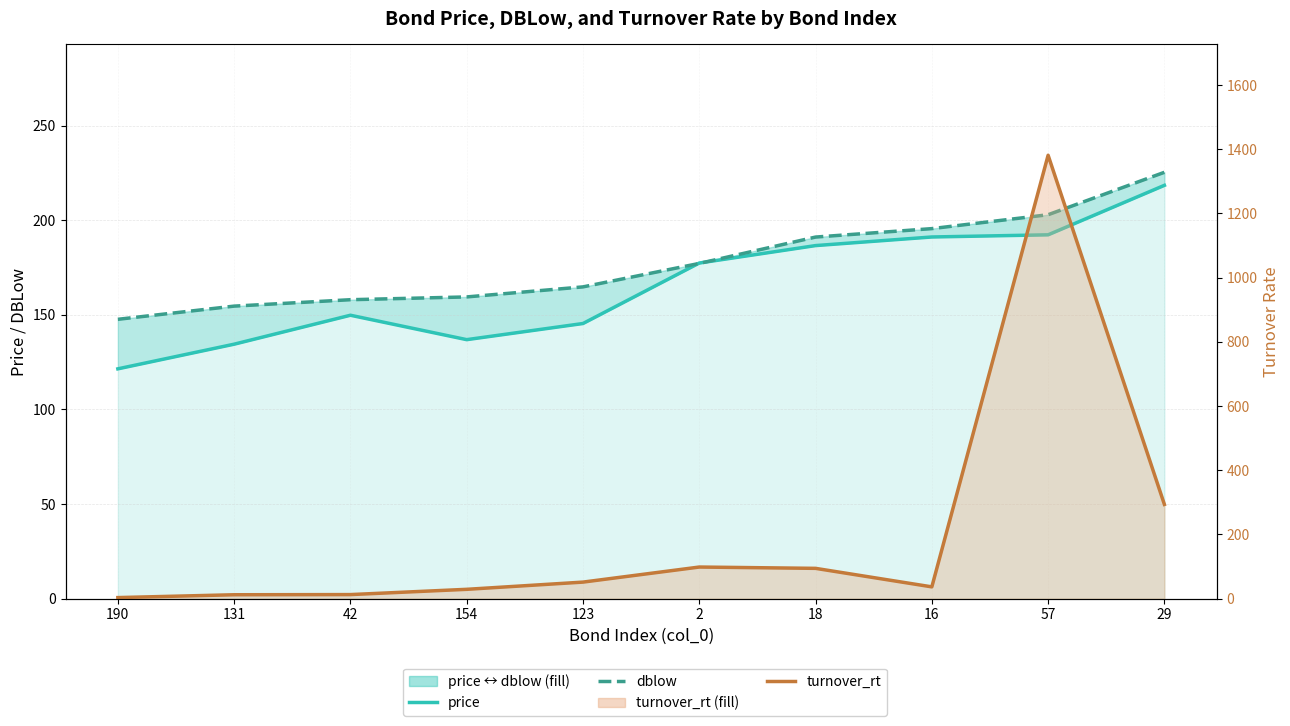

Is it true that turnover_rt equals 5.3 at 190?

False